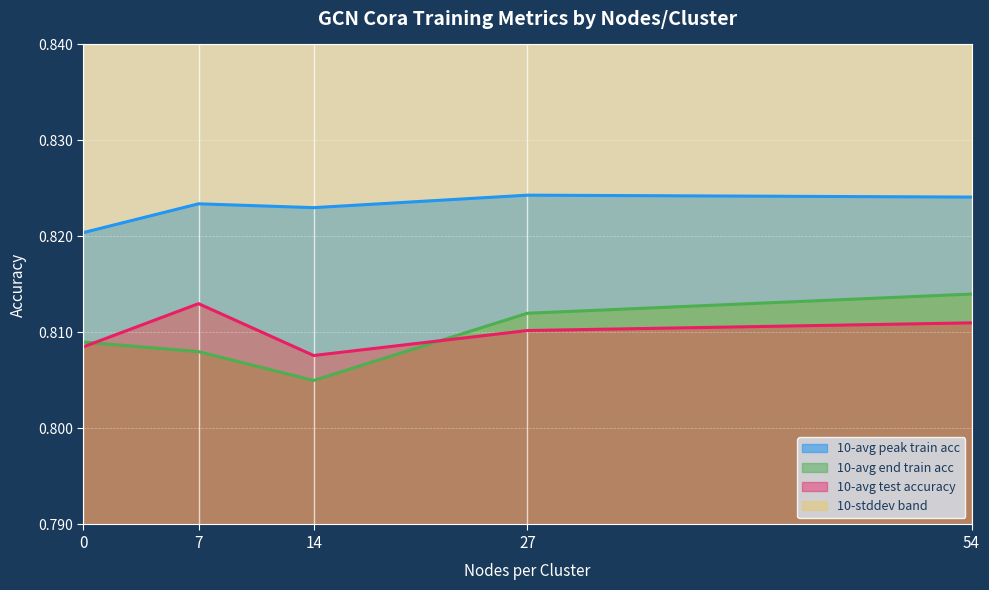

The 10-avg end train acc series shows 0.2 at 7. True or false?

False